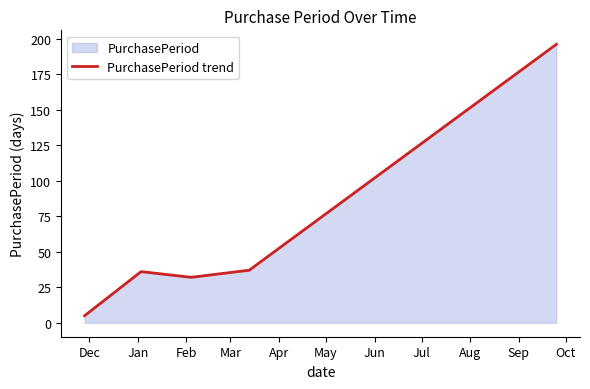

What is the greatest value displayed?

196